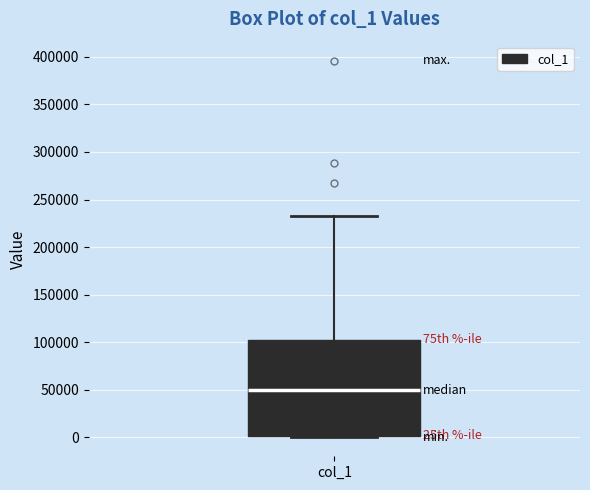

Where does the upper whisker of the box for col_1 end on the y-axis? The values are not printed on the chart, so give them approximately, as read against the axis.

230000